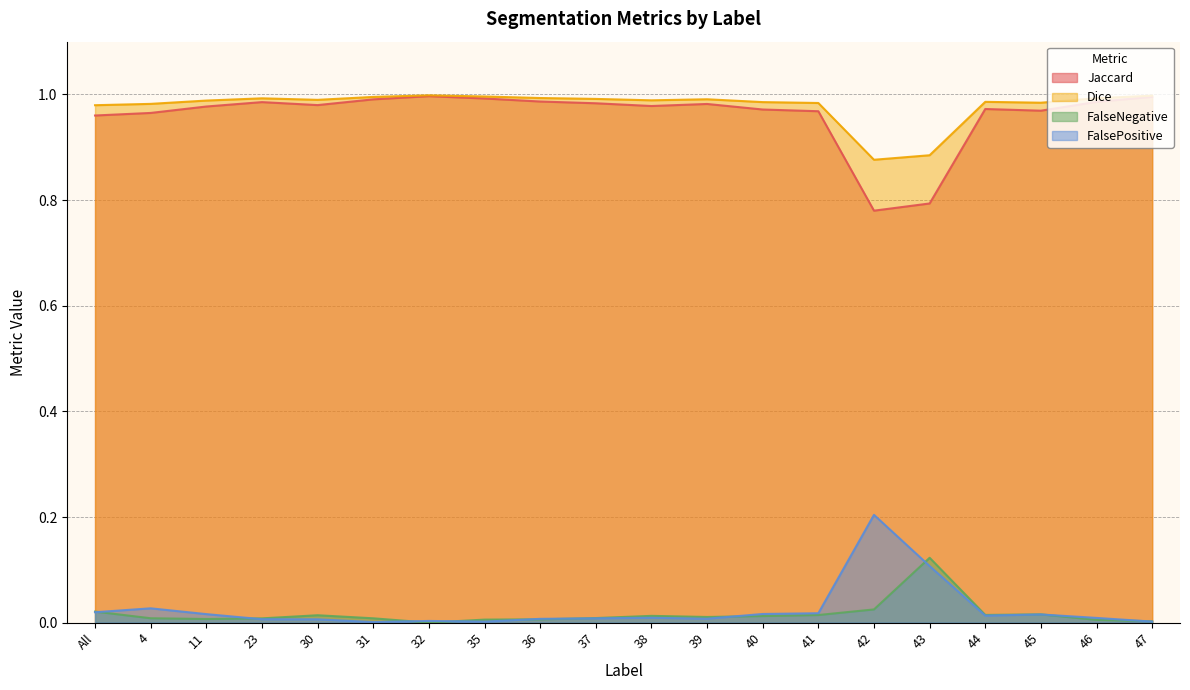

Is it true that FalseNegative equals 0.0 at 38?

True